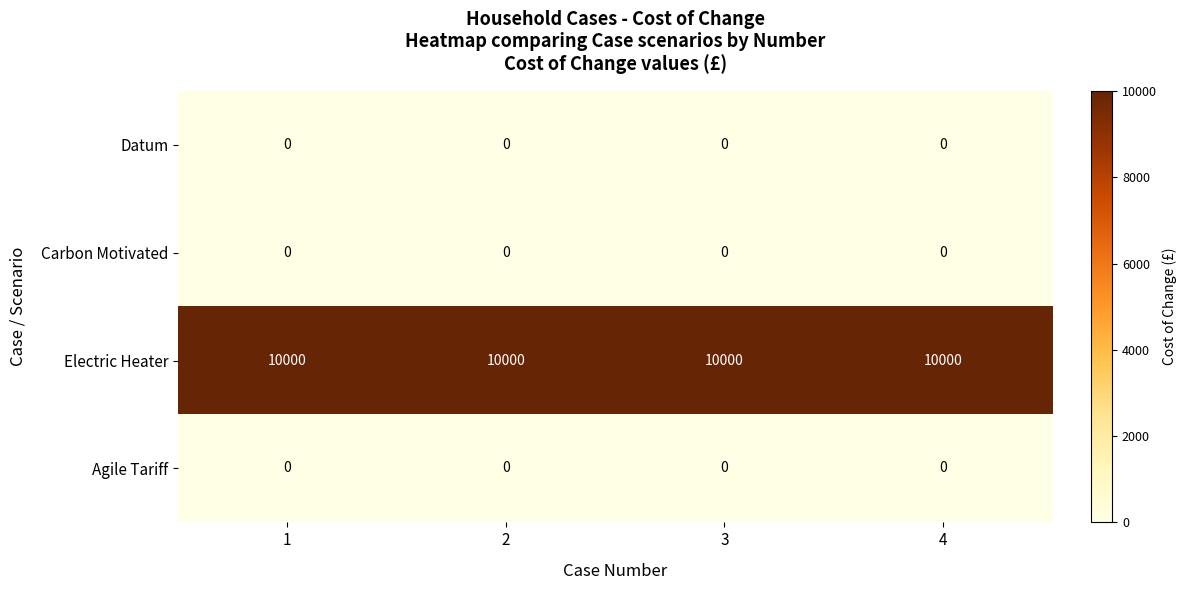

True or false: Electric Heater has a value of 13480 at 4.

False